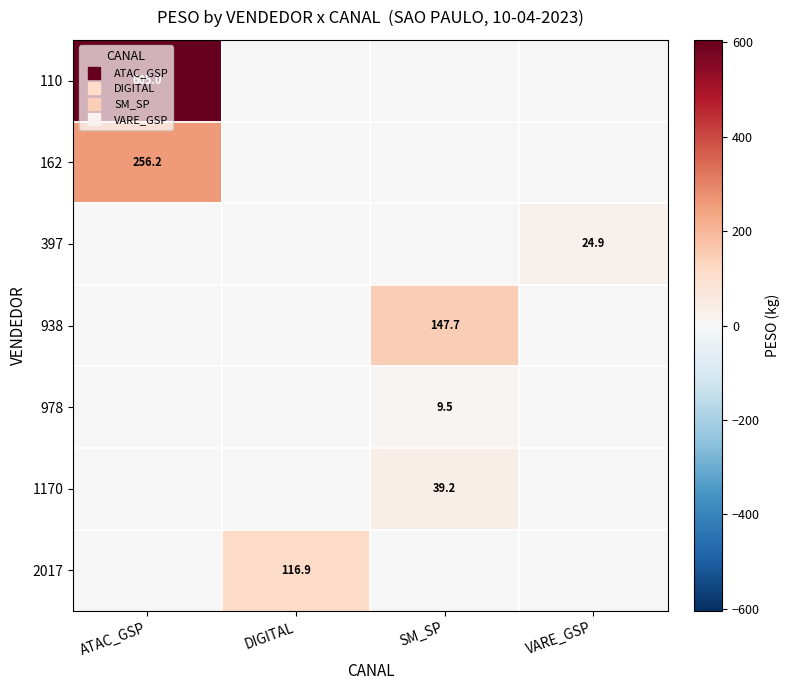

Which label corresponds to the smallest value in the chart?

DIGITAL